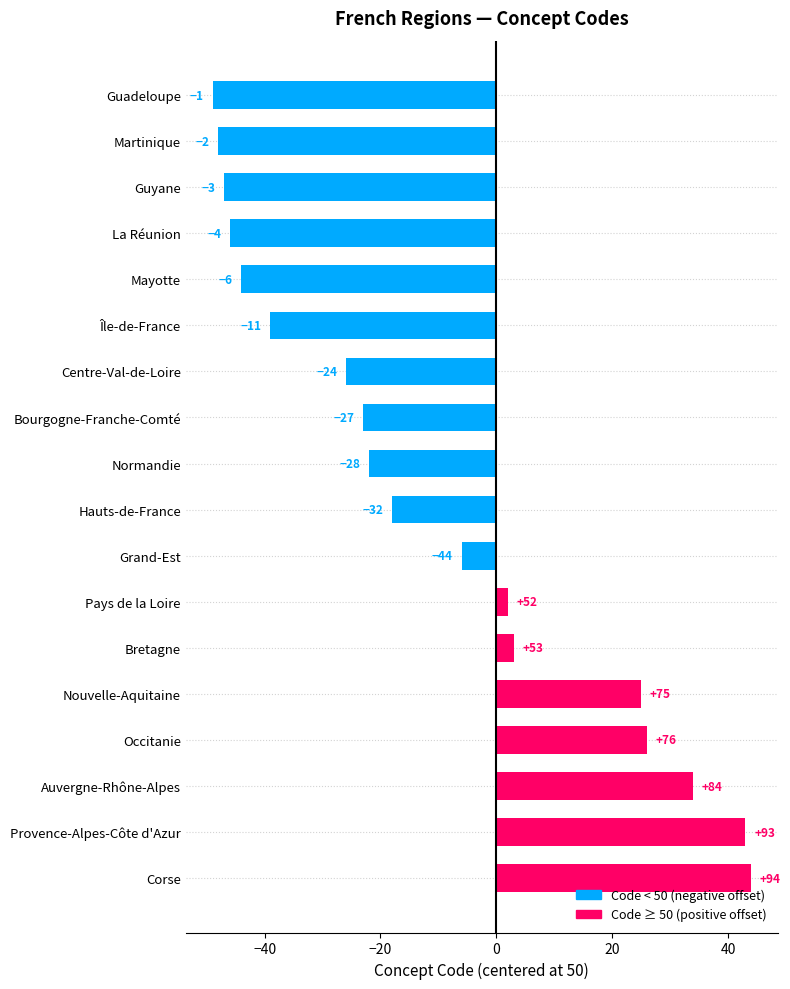

How many bars are there in total?

18